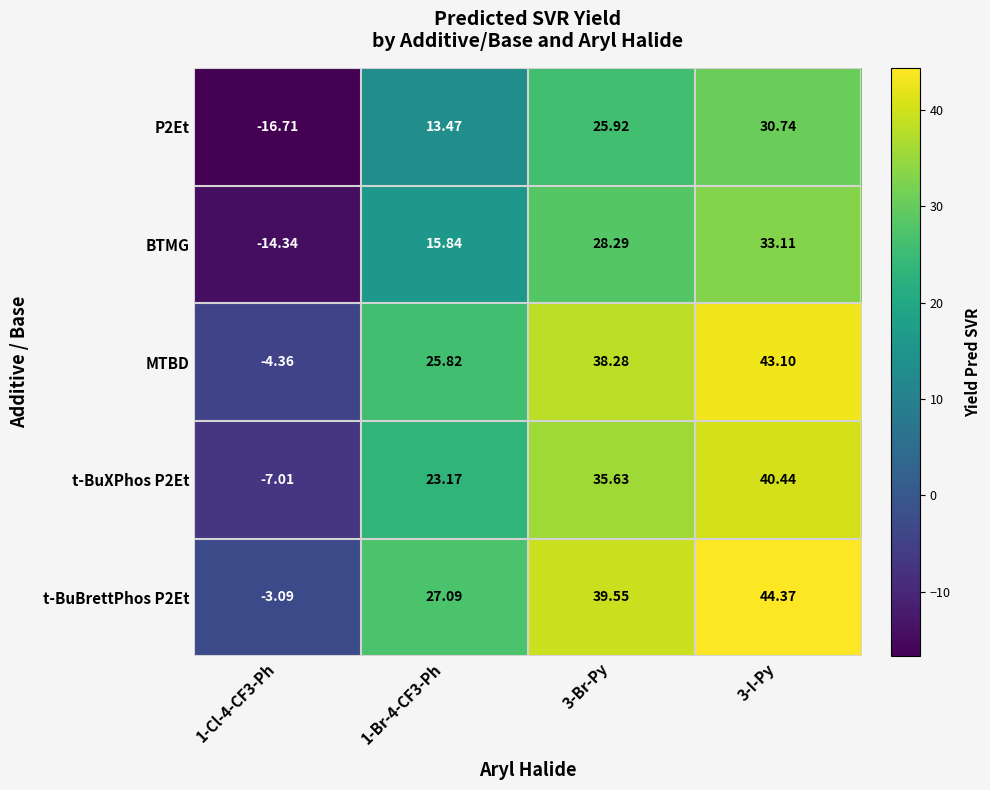

Is the value of t-BuXPhos P2Et at 3-Br-Py greater than the value of P2Et at 1-Cl-4-CF3-Ph?

Yes